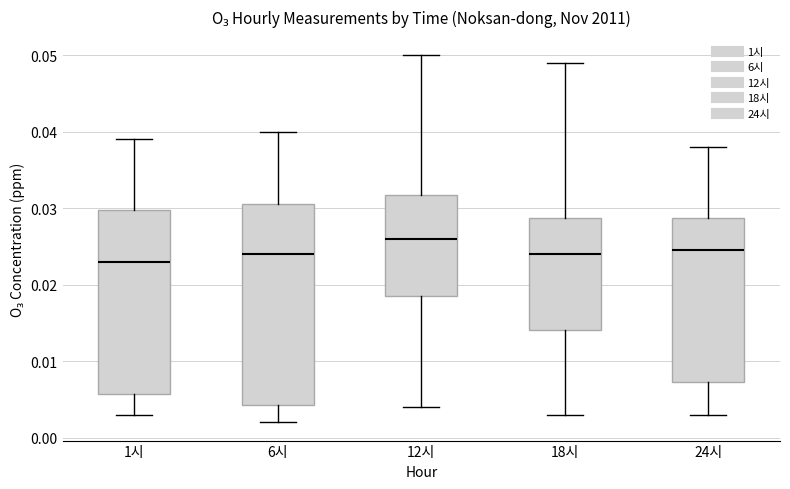

Which box is the tallest, from its lower edge to its upper edge?

6시